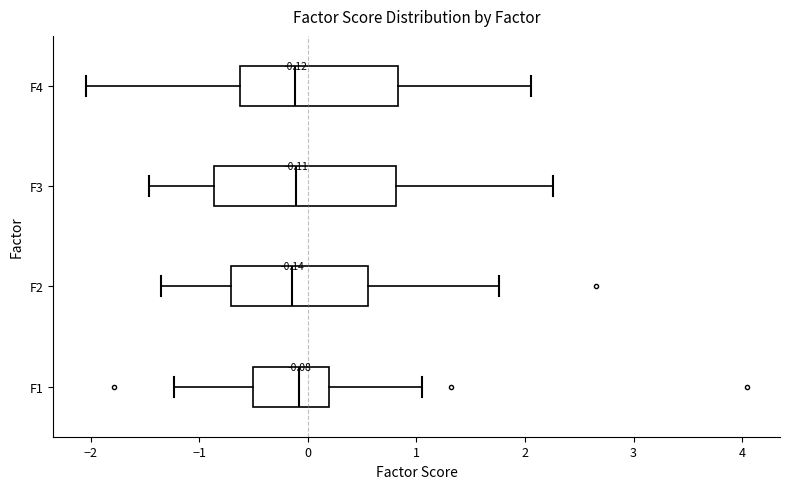

Comparing the boxes themselves (not the whiskers), which one is the widest?

F3